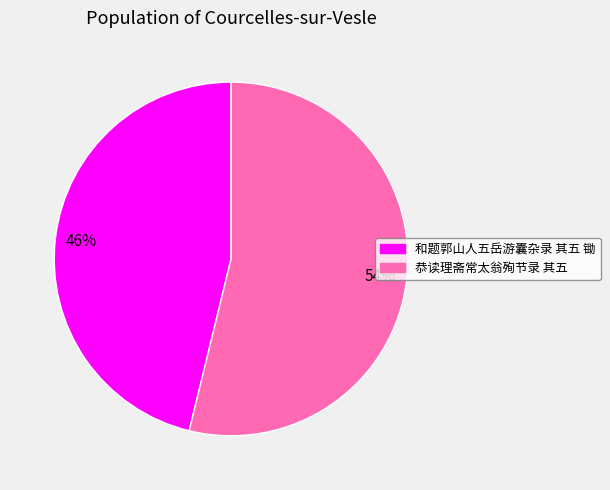

Is it true that 恭读理斋常太翁殉节录 其五 is 42% of the pie?

False